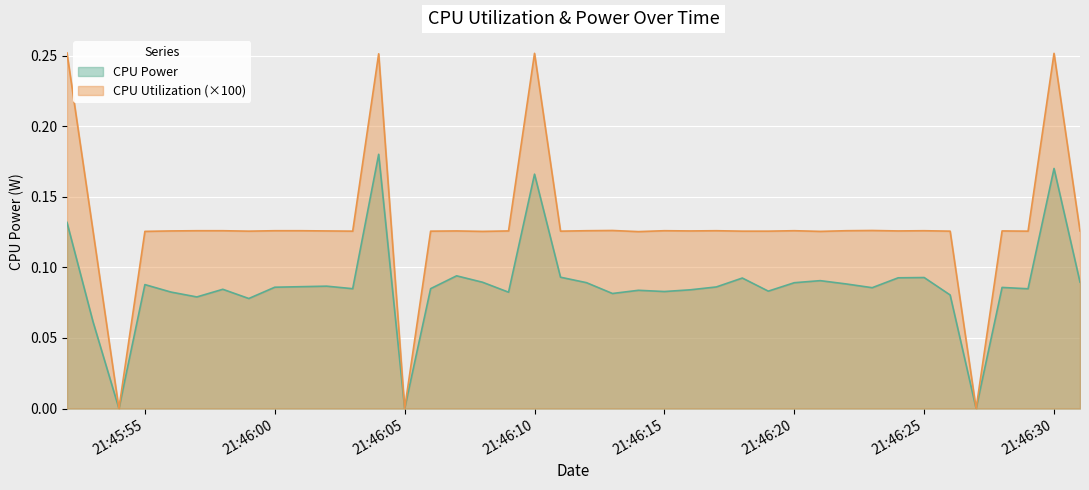

What is the difference between the maximum and minimum values in the CPU Utilization series?

0.3